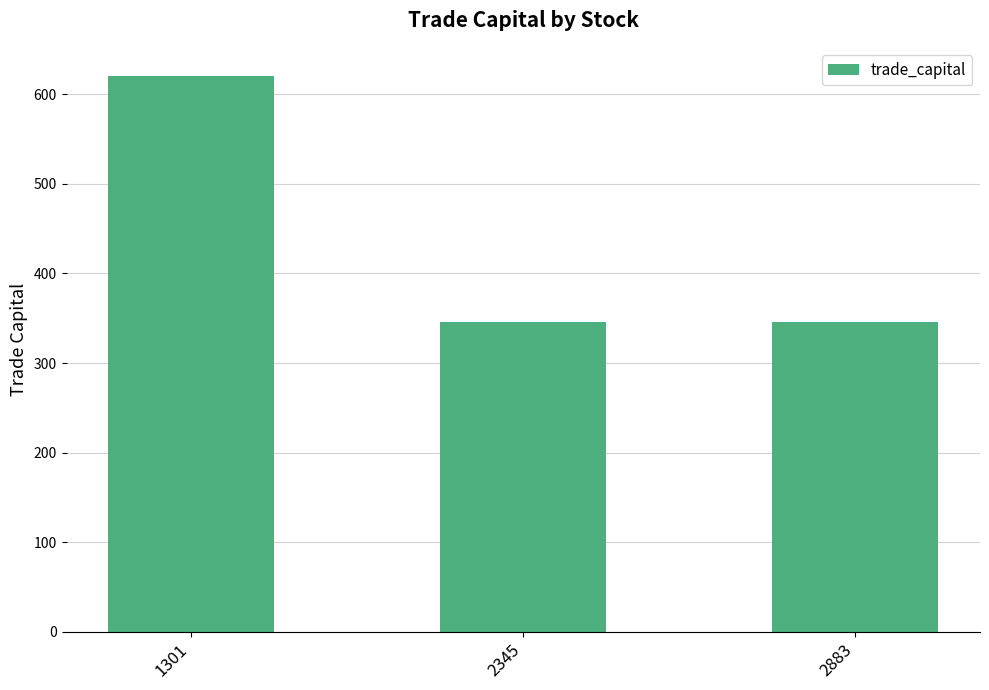

What is the minimum value shown in the chart?

345.6